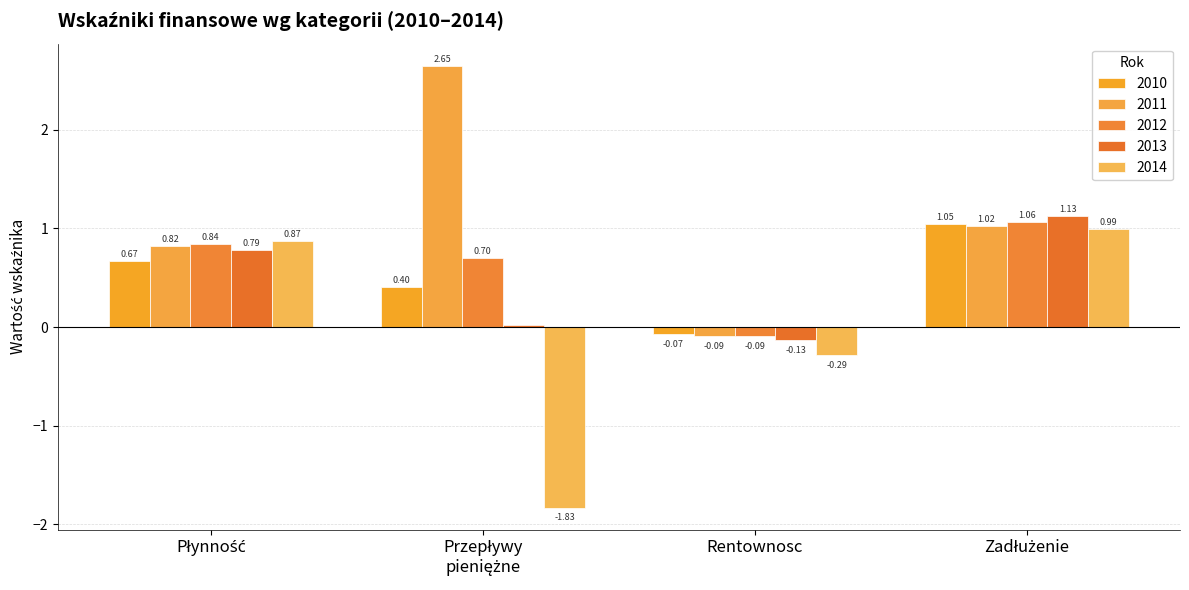

What are all the series names shown in the legend?

2010, 2011, 2012, 2013, 2014